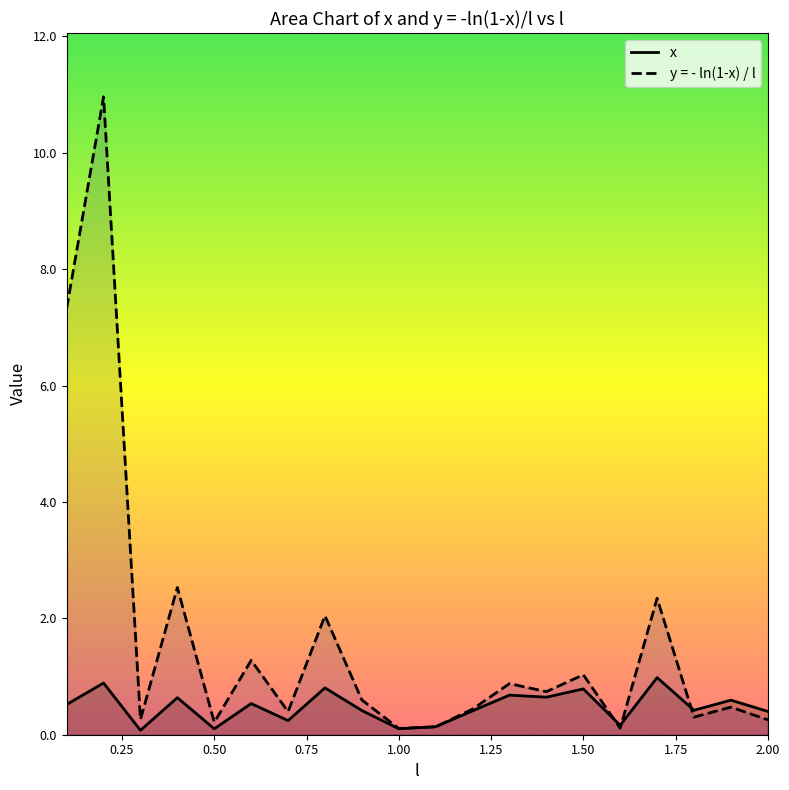

Which series has the widest spread of values?

y = - ln(1-x) / l